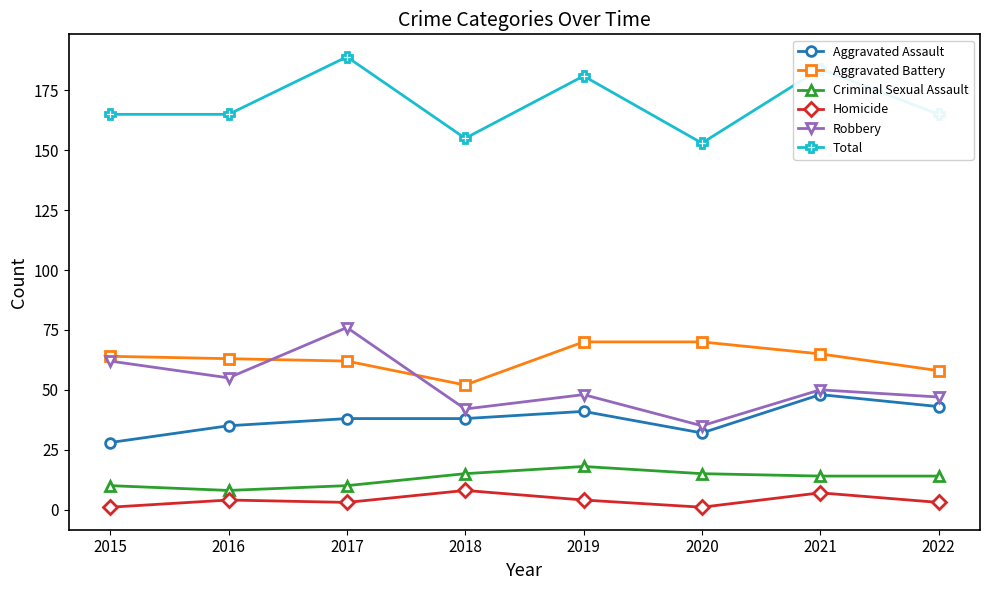

Reading left to right, list all the values displayed in this chart.

Aggravated Assault: 2015=28	2016=35	2017=38	2018=38	2019=41	2020=32	2021=48	2022=43
Aggravated Battery: 2015=64	2016=63	2017=62	2018=52	2019=70	2020=70	2021=65	2022=58
Criminal Sexual Assault: 2015=10	2016=8	2017=10	2018=15	2019=18	2020=15	2021=14	2022=14
Homicide: 2015=1	2016=4	2017=3	2018=8	2019=4	2020=1	2021=7	2022=3
Robbery: 2015=62	2016=55	2017=76	2018=42	2019=48	2020=35	2021=50	2022=47
Total: 2015=165	2016=165	2017=189	2018=155	2019=181	2020=153	2021=184	2022=165